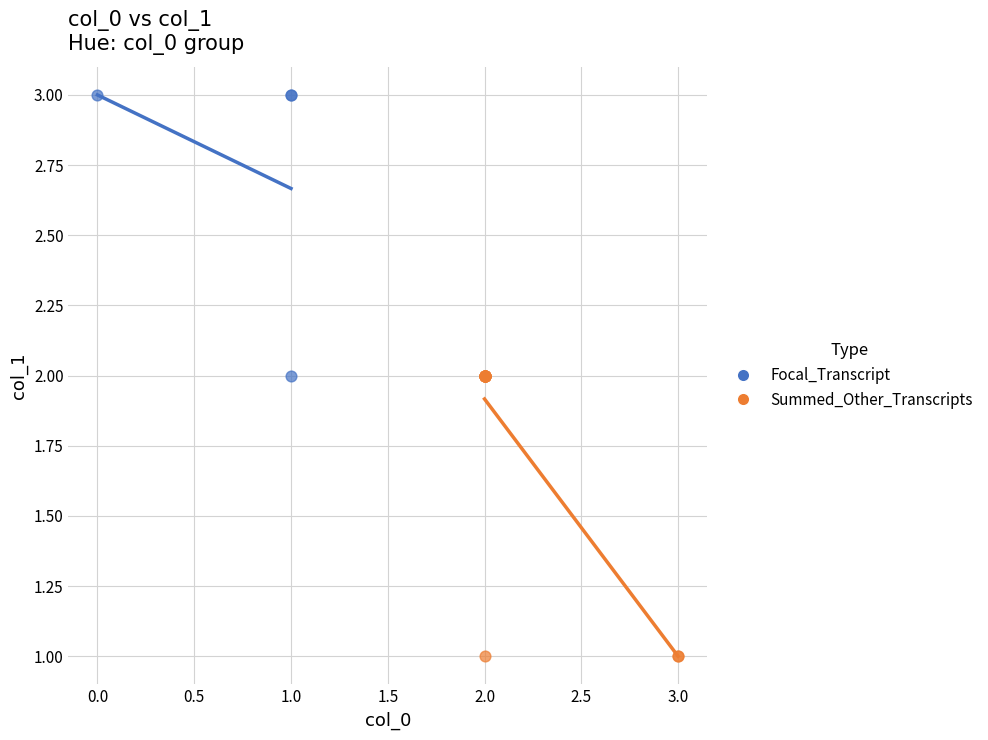

Which series contains the highest Y value?

Focal_Transcript